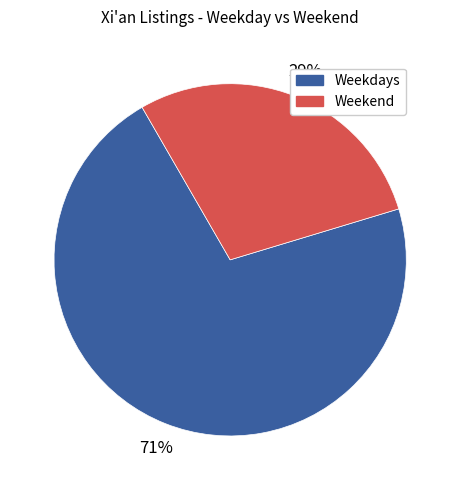

Is there any slice that represents more than half of the pie?

Yes